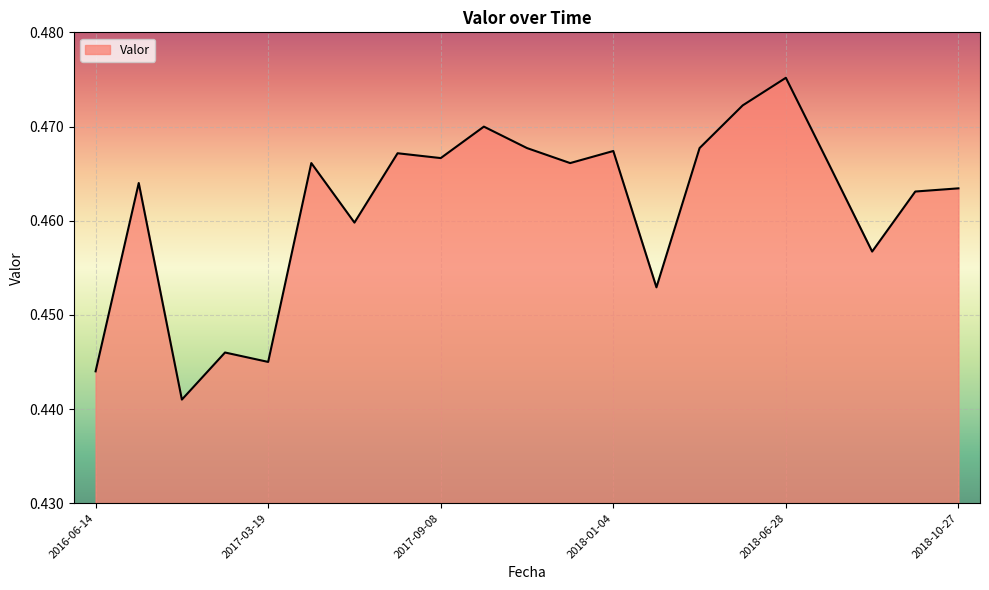

What is the label of the 14th point from the left?

2018-03-21